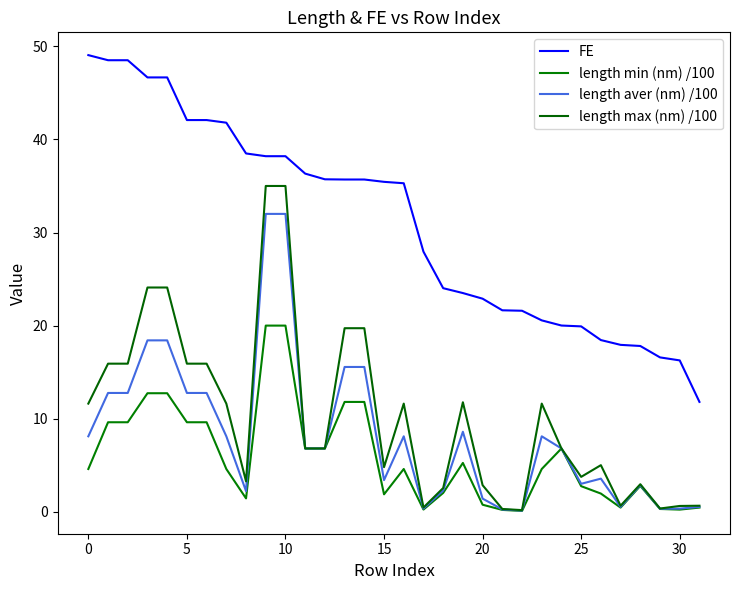

Which series has the largest total across all categories?

FE